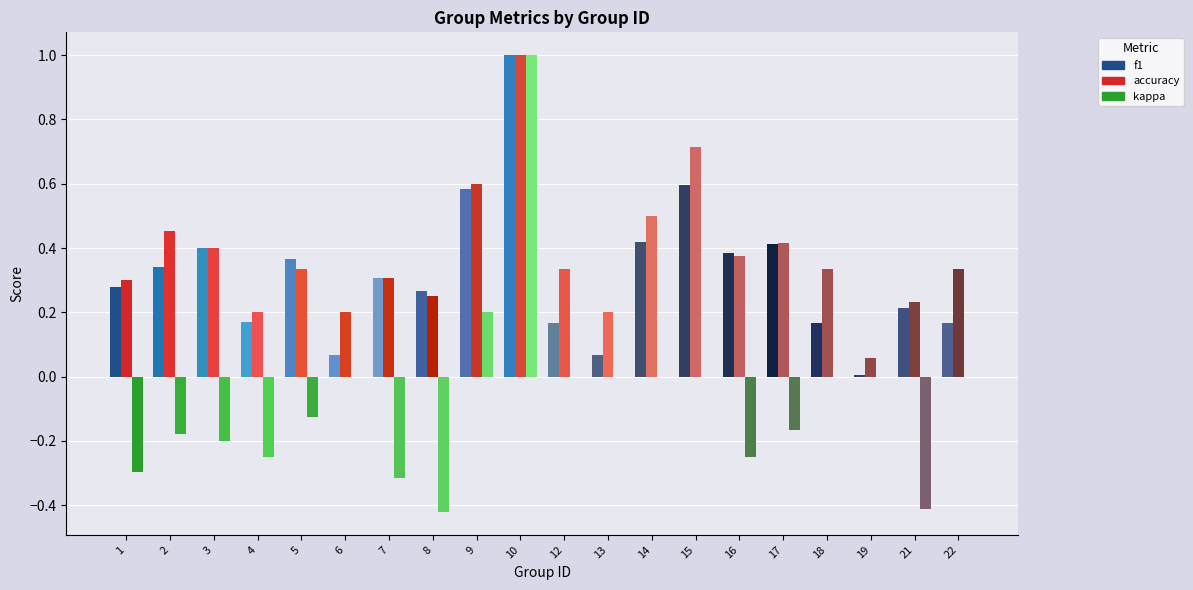

Does the chart contain stacked bars?

No